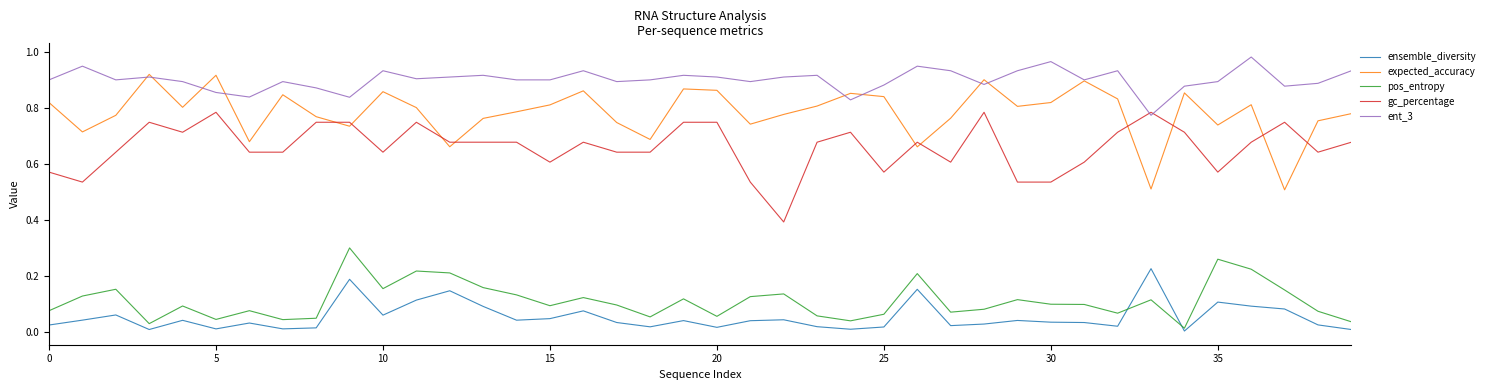

Which series has the largest total across all categories?

ent_3